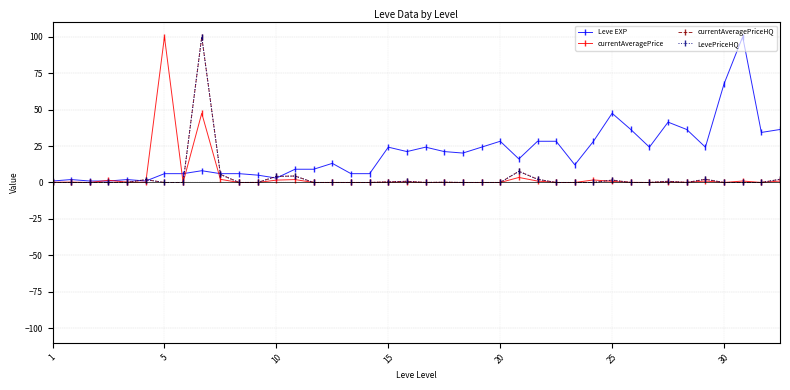

Does the chart have visible grid lines?

Yes